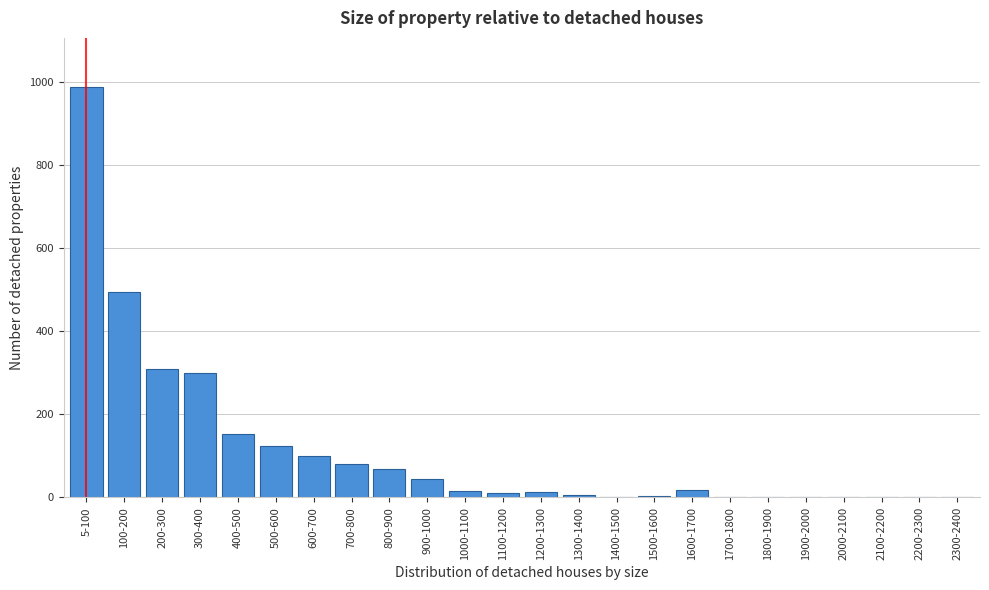

The chart shows a value of 0.0 at 2200-2300. True or false?

True